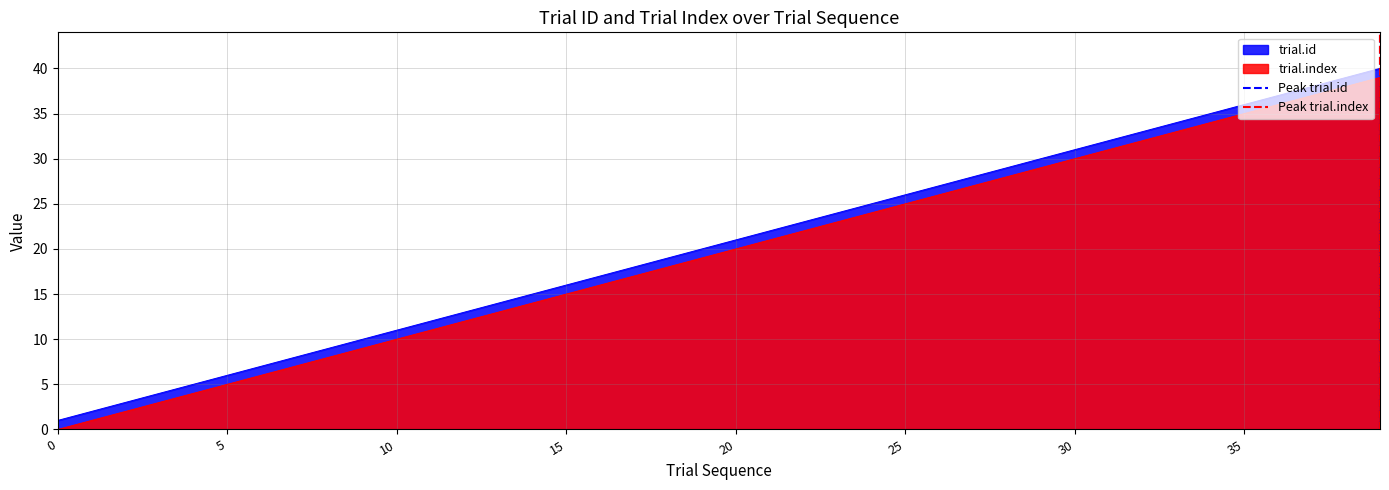

True or false: trial.index and trial.id cross at least once.

False